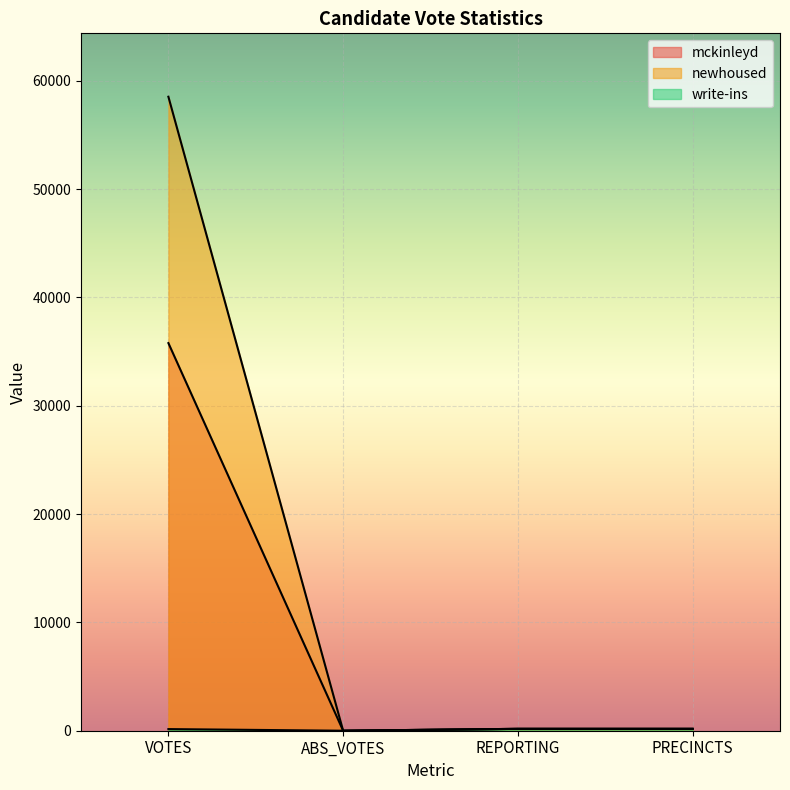

True or false: write-ins has more than 0 interior local peaks.

False